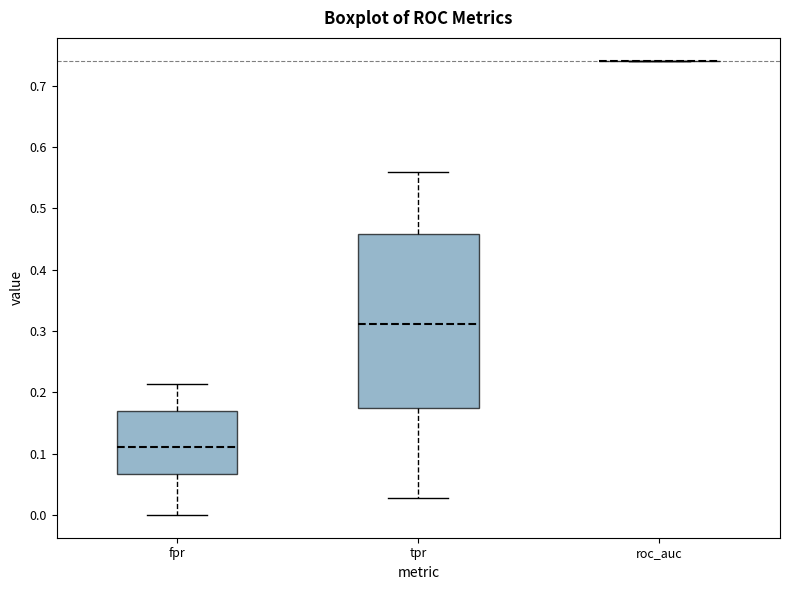

Where does the lower whisker of the box for fpr end on the y-axis? The values are not printed on the chart, so give them approximately, as read against the axis.

0.00